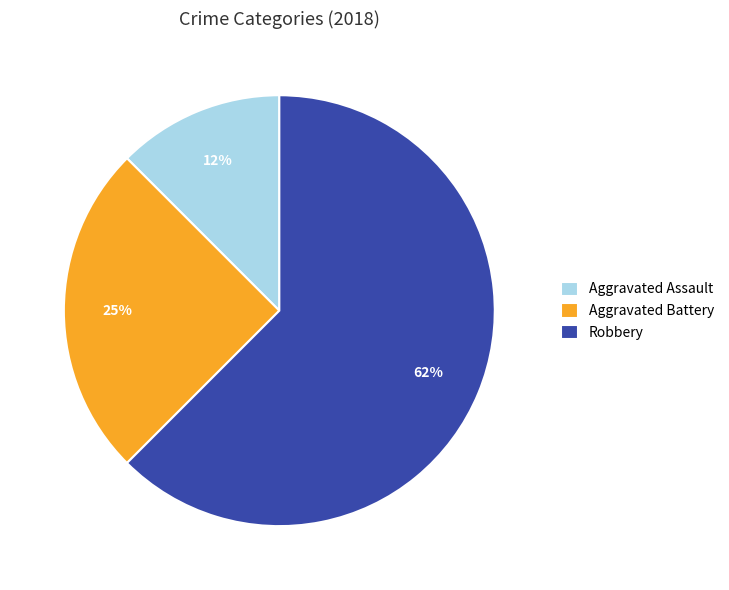

What is the ratio of the value at Aggravated Battery to the value at Robbery?

0.4